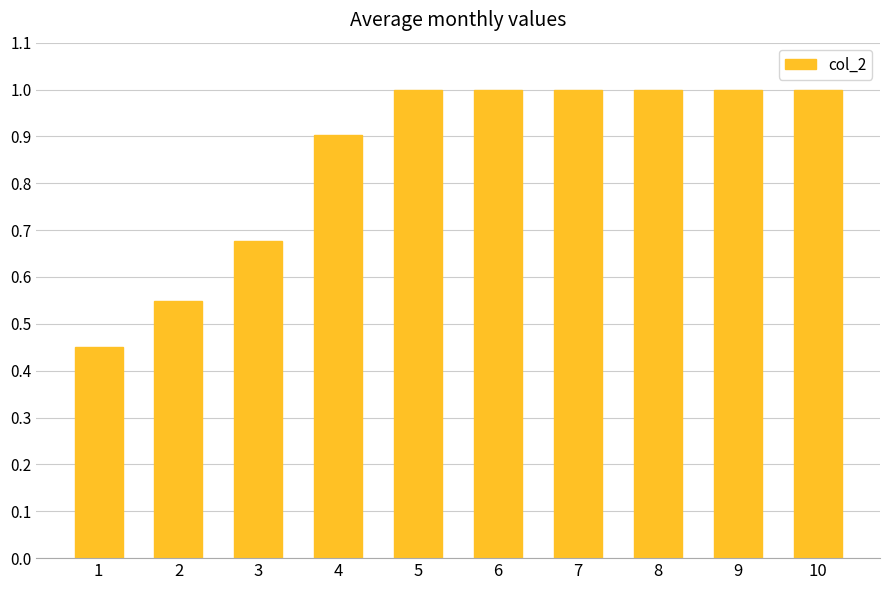

Is it true that the value at 2 is 0.2?

False